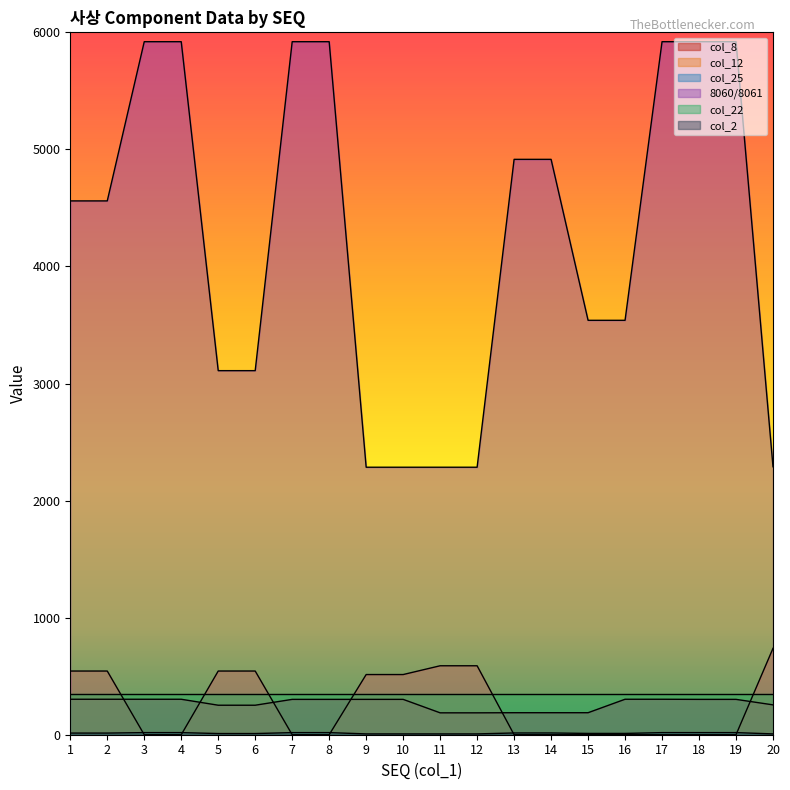

What is the maximum value shown in the chart?

5920